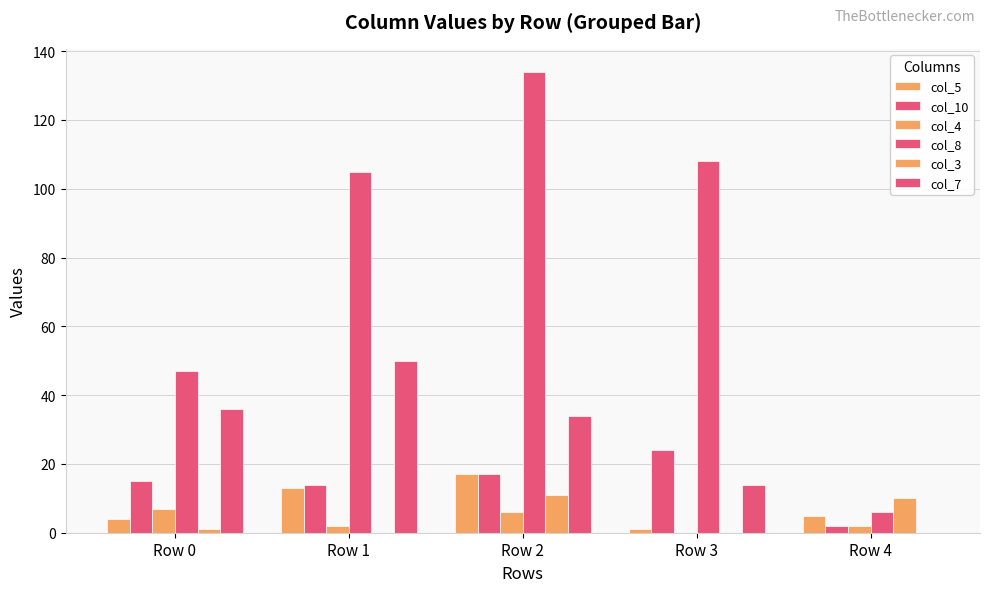

How many groups of bars are there?

5